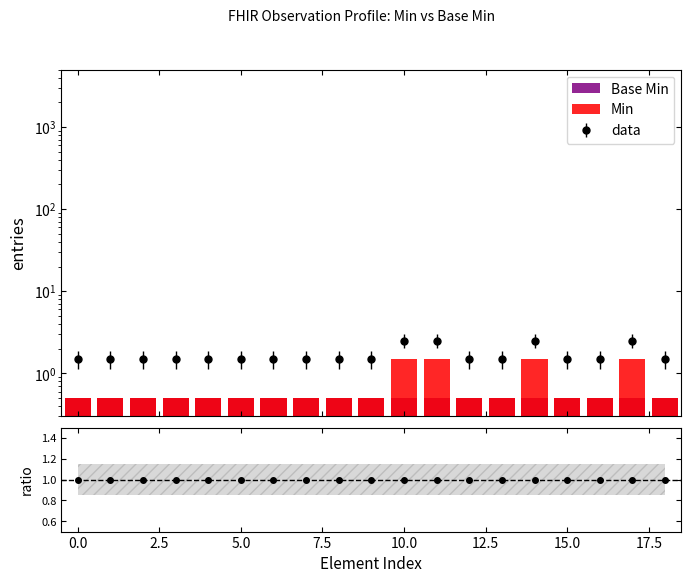

Read the Min value at 13.

0.5